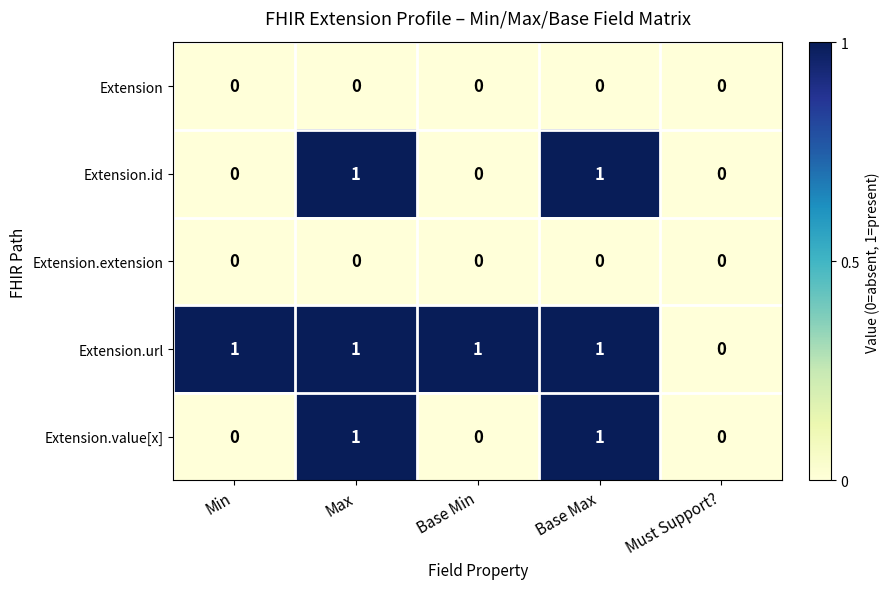

Reading left to right, extract all data points from this chart.

Extension: Min=0	Max=0	Base Min=0	Base Max=0	Must Support?=0
Extension.id: Min=0	Max=1	Base Min=0	Base Max=1	Must Support?=0
Extension.extension: Min=0	Max=0	Base Min=0	Base Max=0	Must Support?=0
Extension.url: Min=1	Max=1	Base Min=1	Base Max=1	Must Support?=0
Extension.value[x]: Min=0	Max=1	Base Min=0	Base Max=1	Must Support?=0